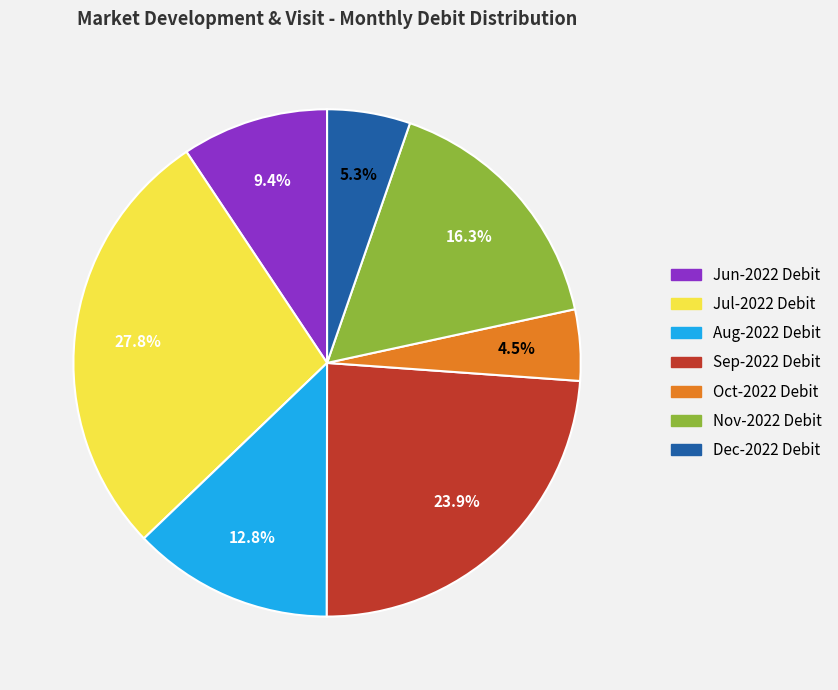

Rank the categories by value from lowest to highest.

Oct-2022 Debit, Dec-2022 Debit, Jun-2022 Debit, Aug-2022 Debit, Nov-2022 Debit, Sep-2022 Debit, Jul-2022 Debit